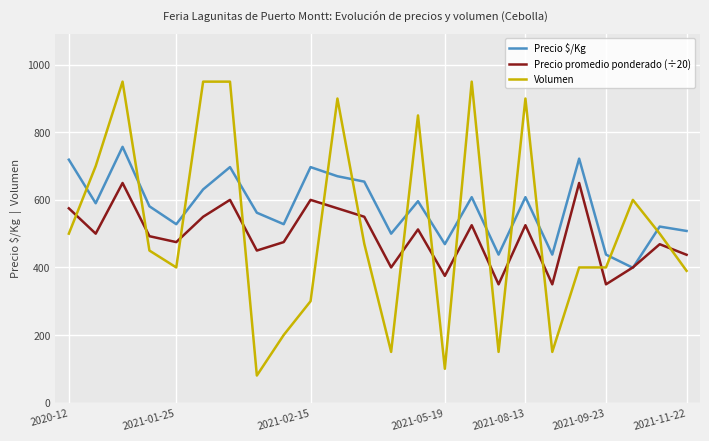

Which series has the largest total across all categories?

Precio $/Kg